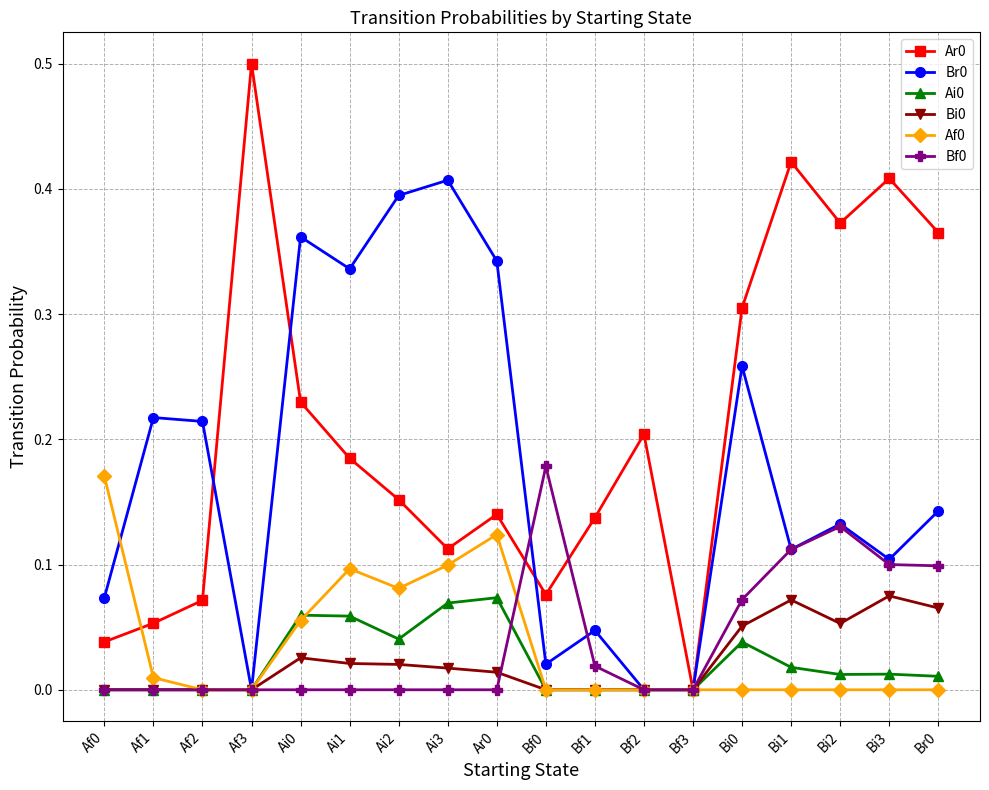

What is the label of the 3rd point from the left?

Af2